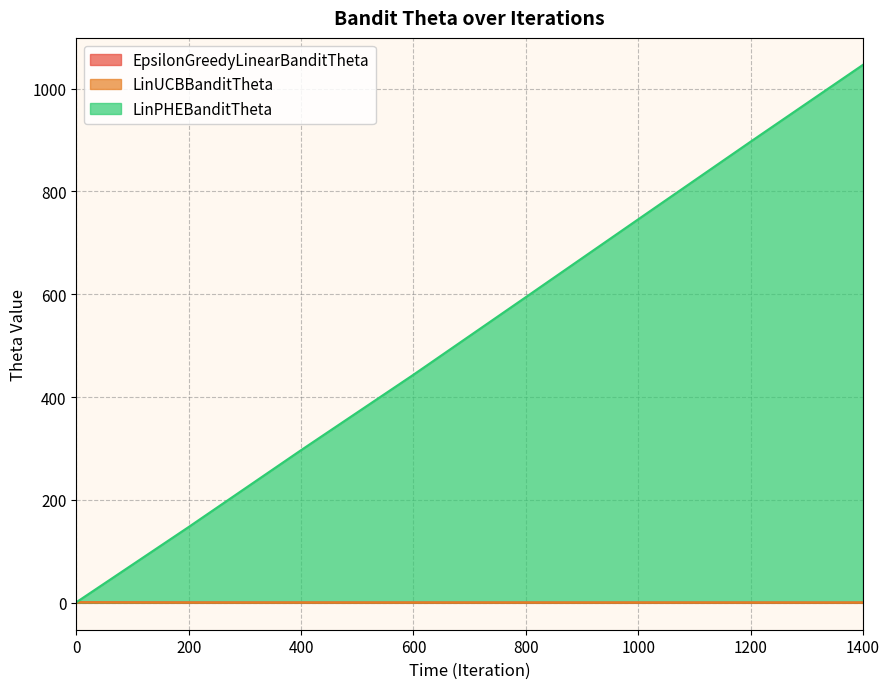

At which category is the sum across all series the highest?

1400